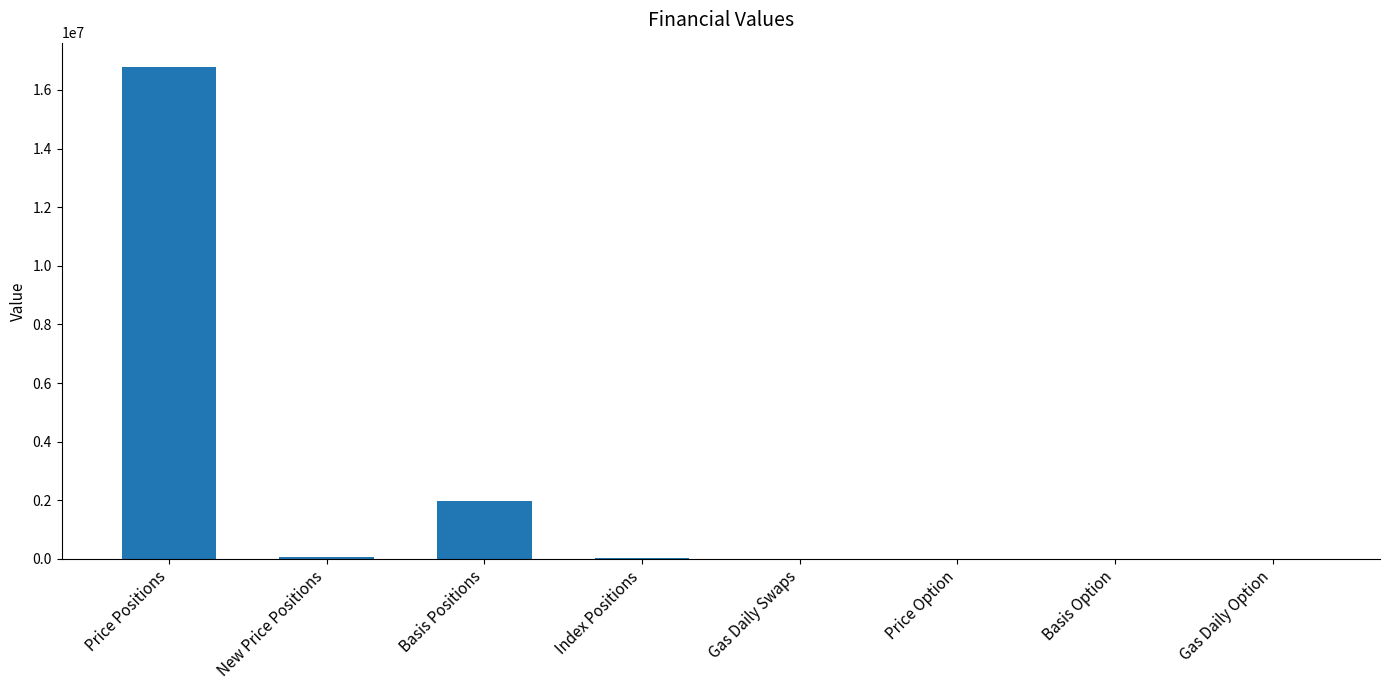

The value at Price Option is 10121672.1. True or false?

False